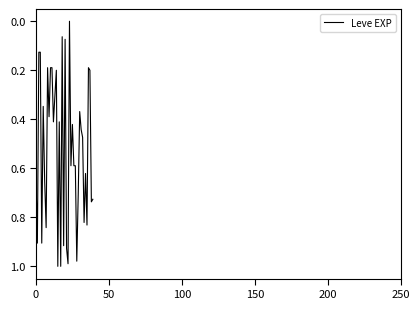

How many lines are shown in the chart?

1